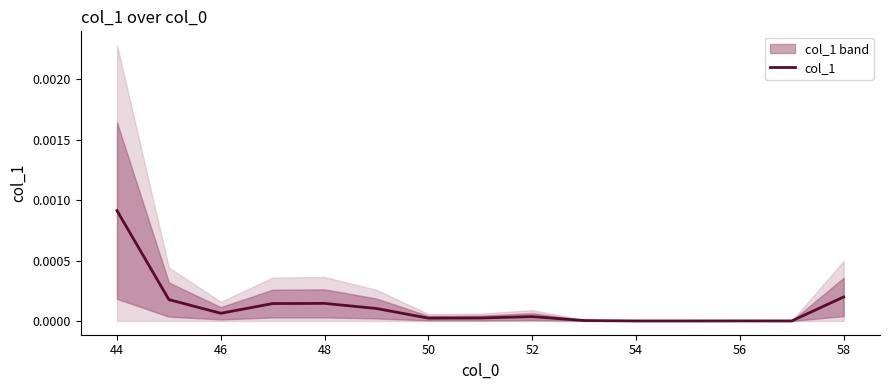

At which category does the data reach its first local valley?

46